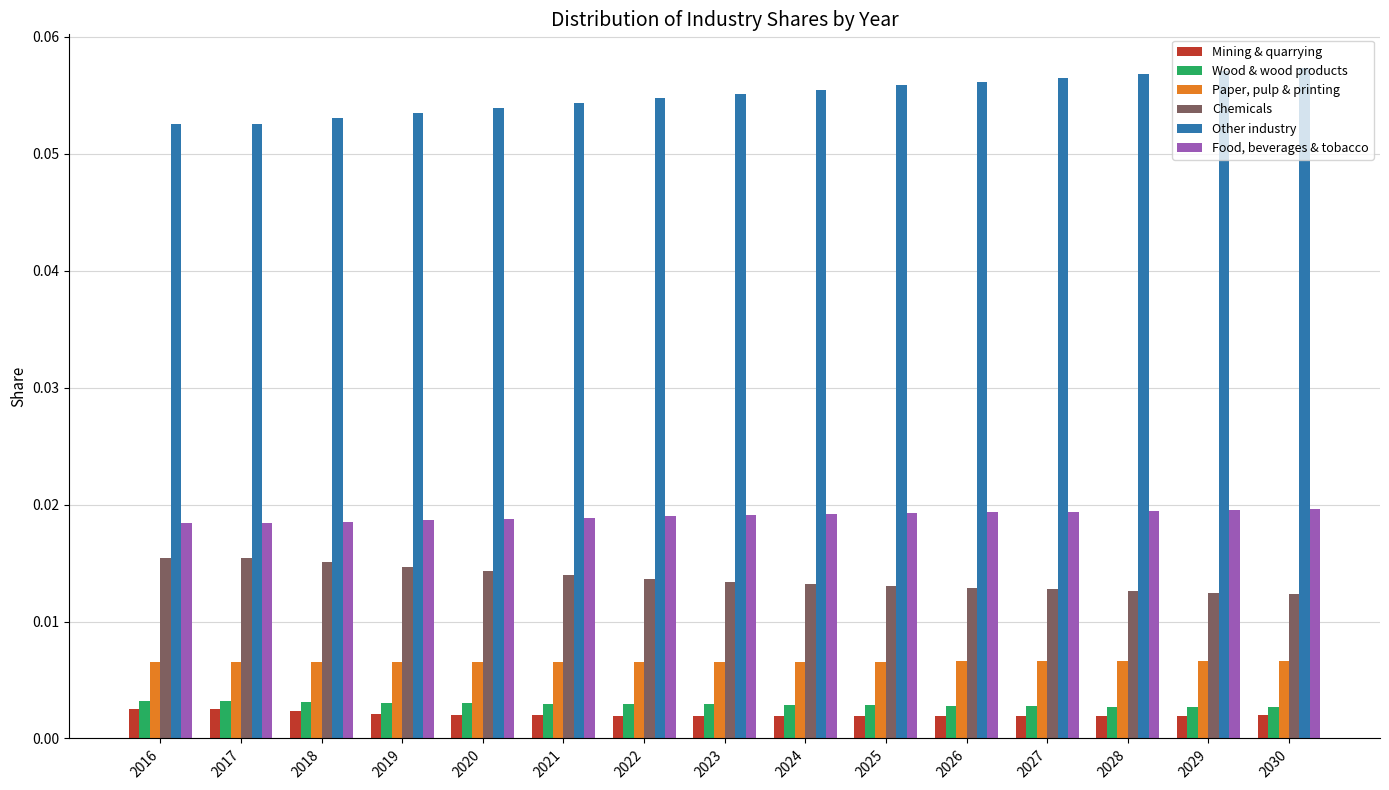

At how many categories does at least one series exceed 0?

15